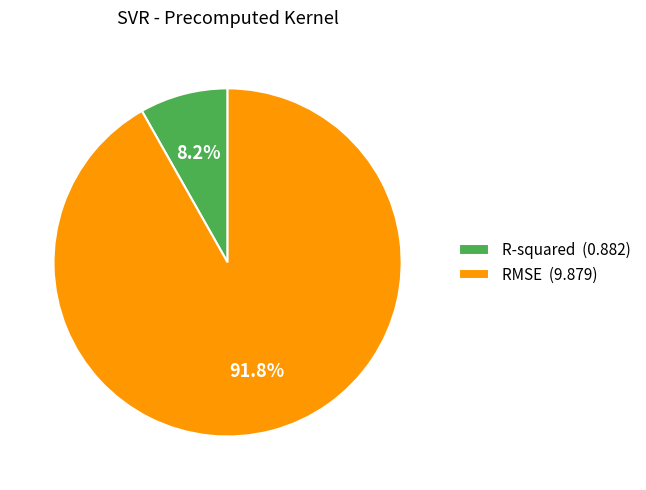

Which category has the smallest portion of the pie?

R-squared